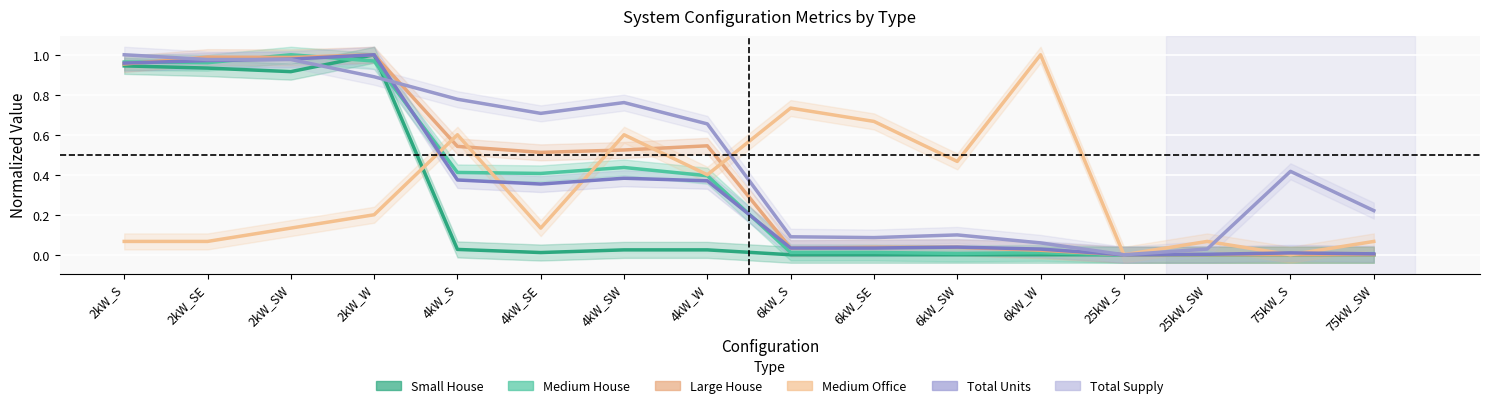

Which label corresponds to the smallest value in the chart?

6kW_S